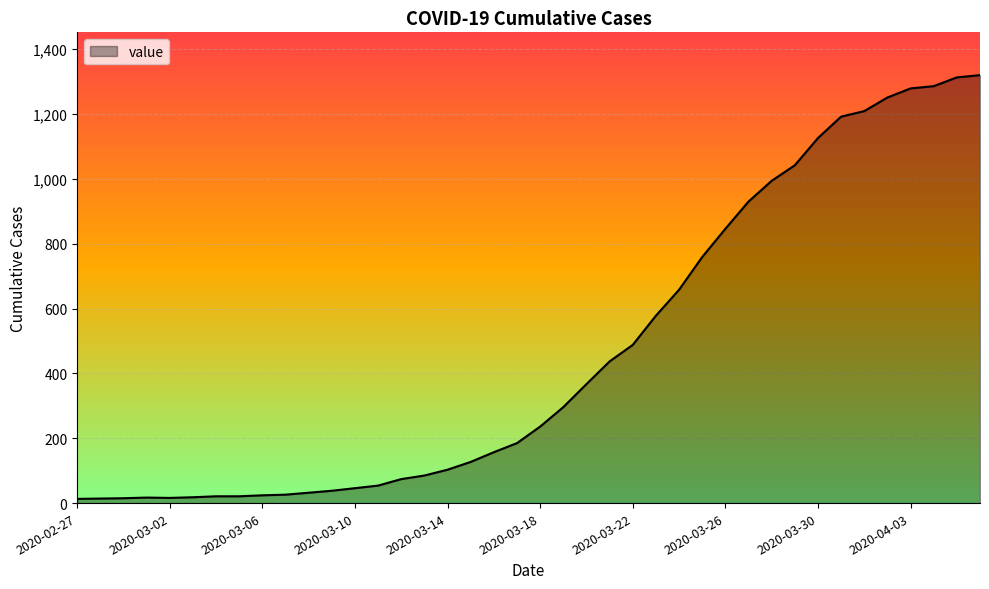

What is the difference between the second highest and second lowest values?

1299